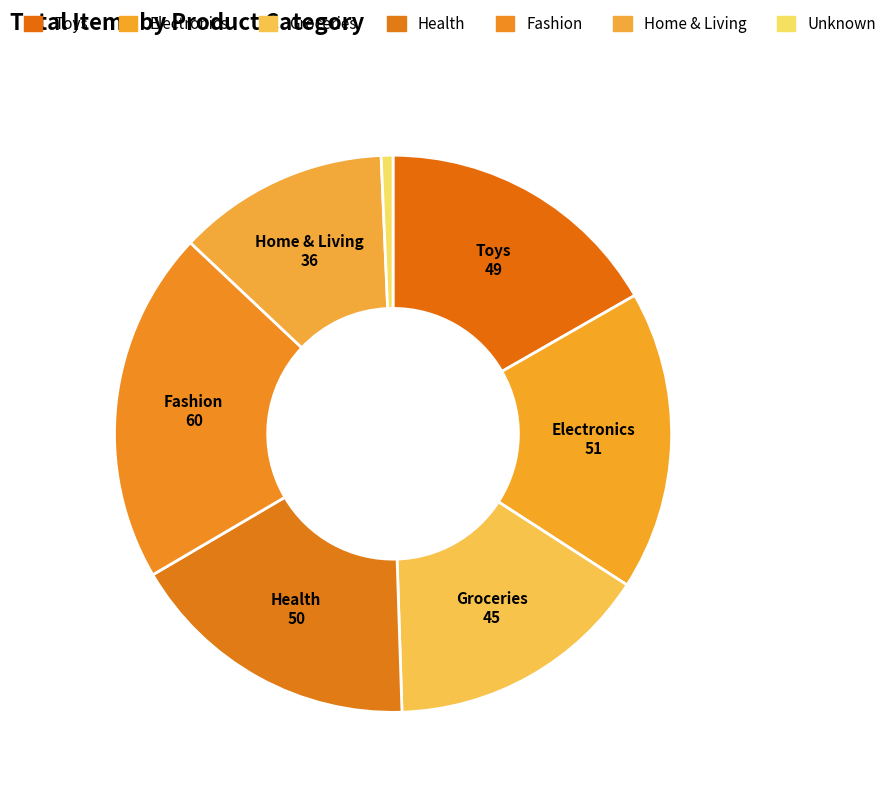

To the nearest percent, what is the difference between the Unknown and Home & Living slice percentages?

12%